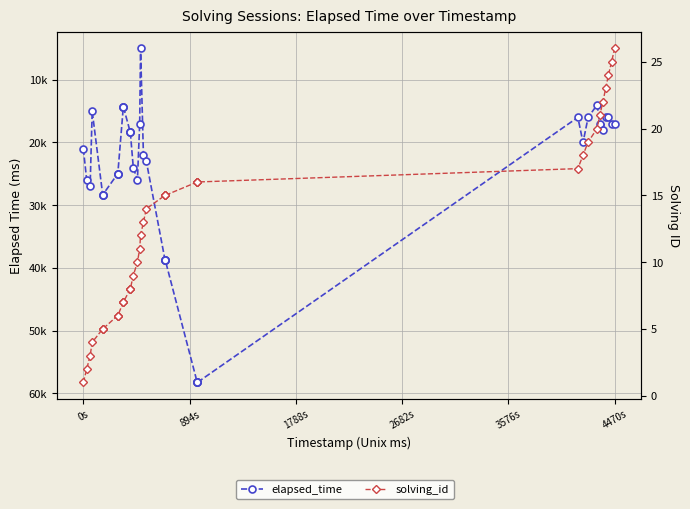

Reading left to right, transcribe all the data shown in this chart.

elapsed_time: 21000	26000	27000	15000	28333	28333	28333	25000	25000	25000	14333	14333	14333	18333	18333	18333	24000	26000	17000	5000	22000	23000	38750	38750	38750	38750	58250	58250	58250	58250	16000	20000	16000	14000	17000	18000	16000	16000	17000	17000
solving_id: 1	2	3	4	5	5	5	6	6	6	7	7	7	8	8	8	9	10	11	12	13	14	15	15	15	15	16	16	16	16	17	18	19	20	21	22	23	24	25	26